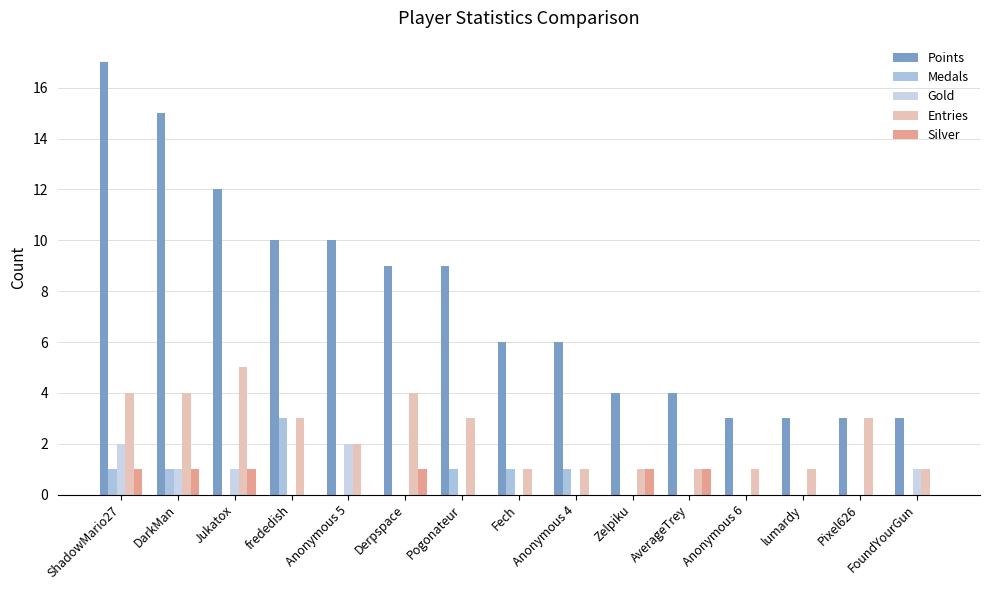

How many series are shown in this chart?

5